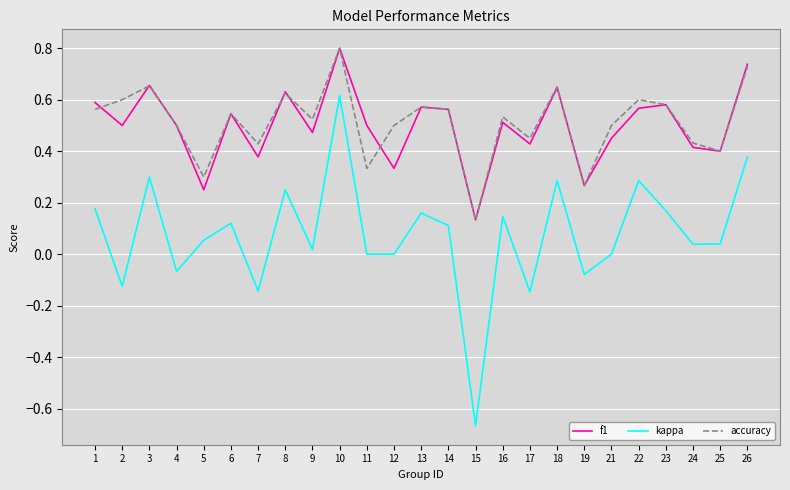

Rank the series at 11 from lowest to highest value.

kappa, accuracy, f1